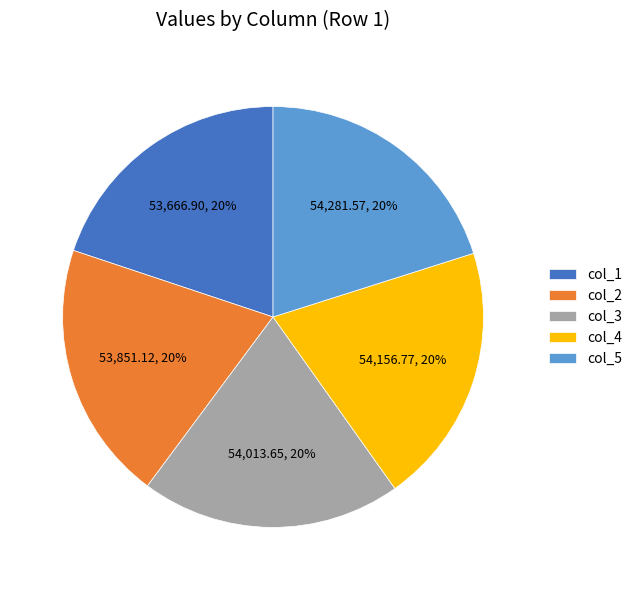

How many slices are in this pie chart?

5